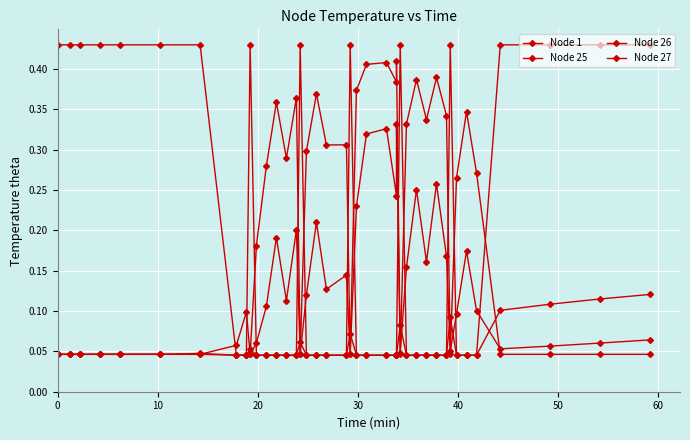

Rank the series by their maximum value, from highest to lowest.

Node 1, Node 27, Node 26, Node 25